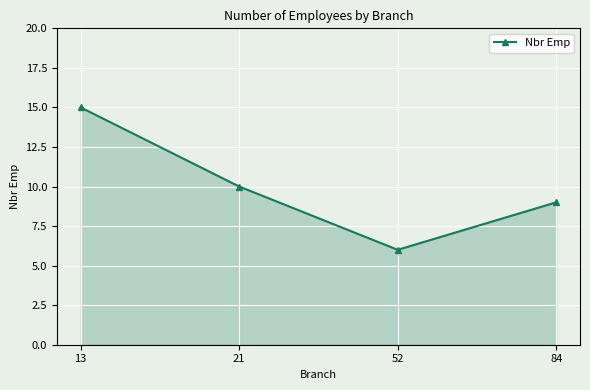

At which label does the data first exceed 10?

13